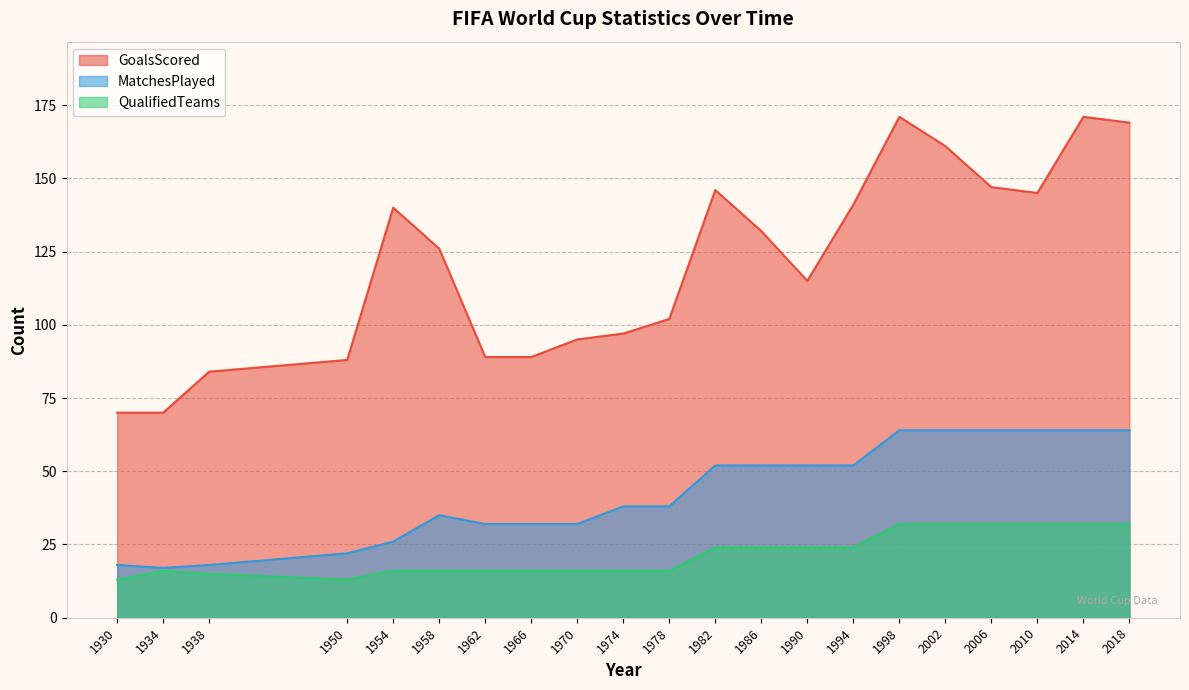

True or false: MatchesPlayed and GoalsScored cross at least once.

False